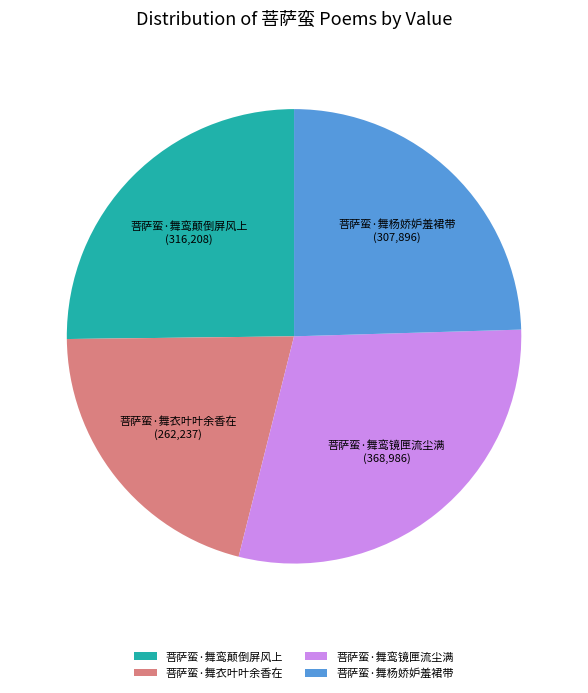

Which slice is the largest?

菩萨蛮·舞鸾镜匣流尘满